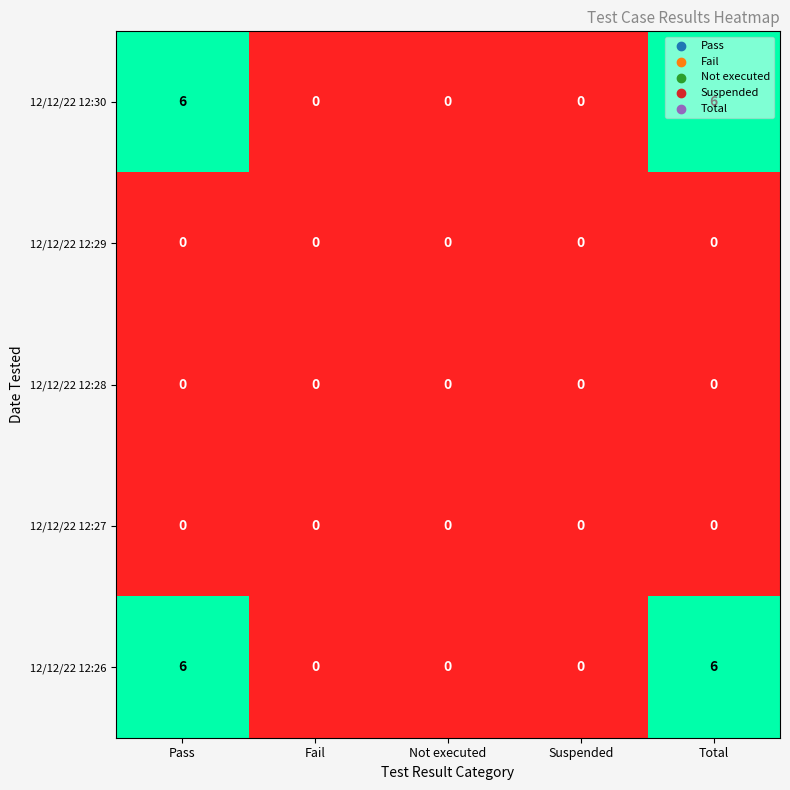

What is the greatest value displayed?

6